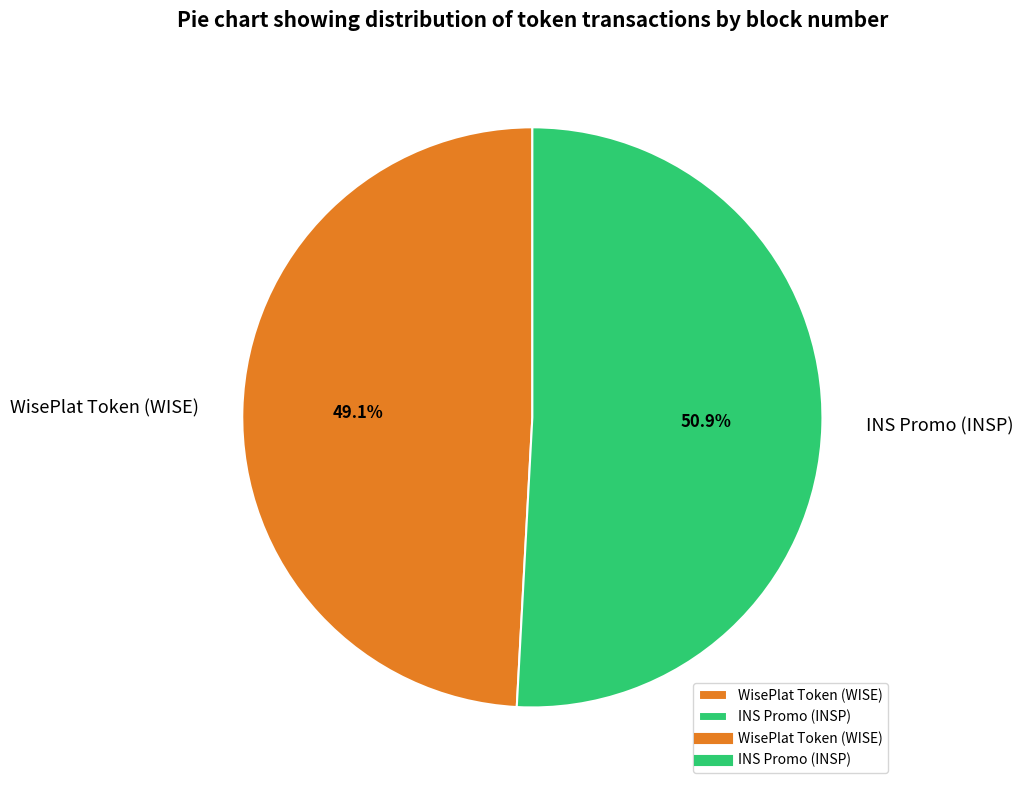

Which slice is the largest?

INS Promo (INSP)